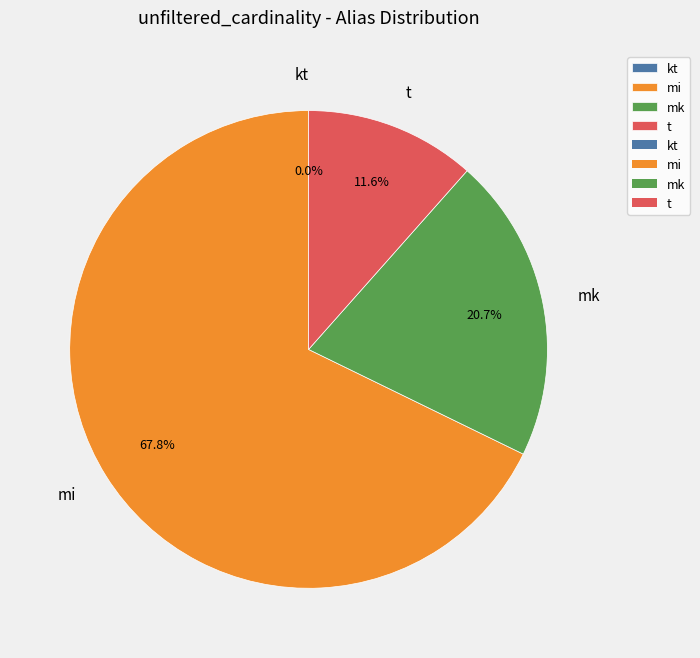

True or false: mk accounts for 30% of the total.

False